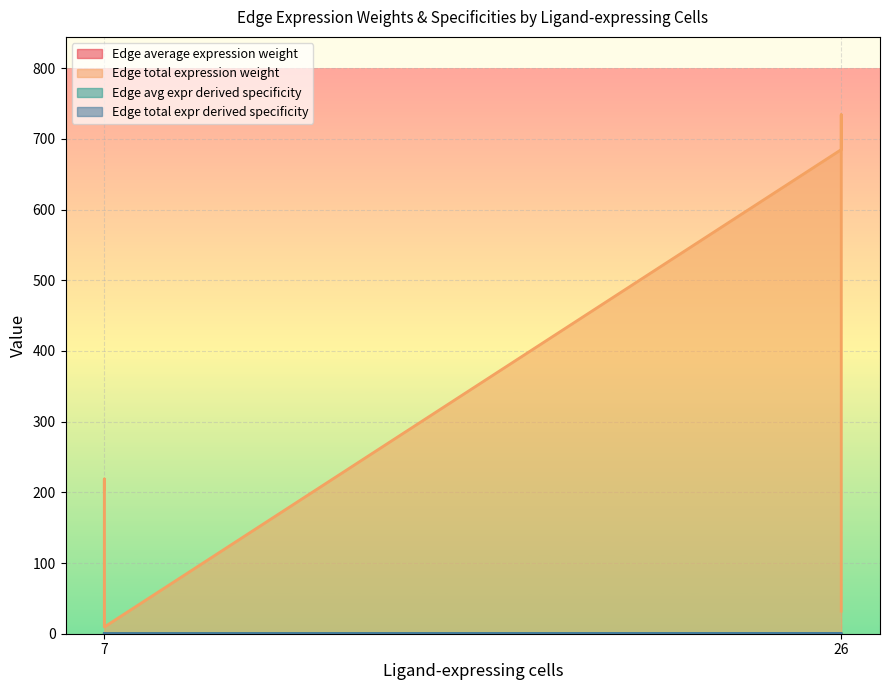

The value of Edge average expression weight at 26 is 0.0. True or false?

False